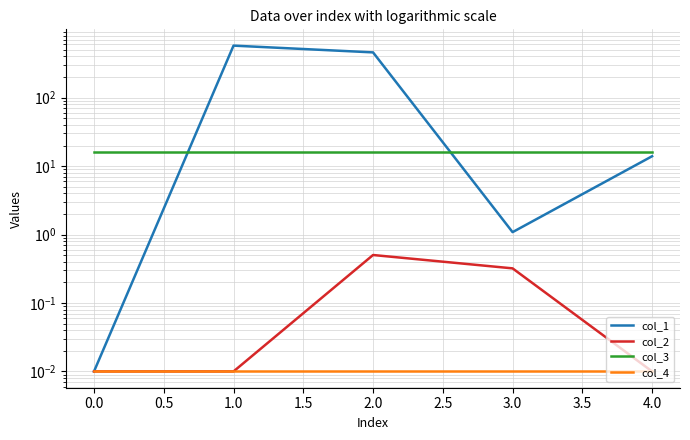

Does the chart display data point markers on the line(s)?

No